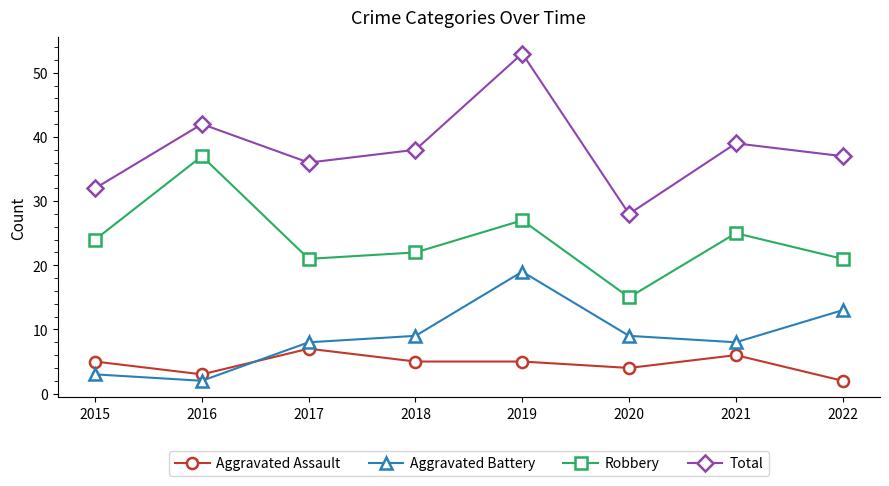

What is the approximate value of Aggravated Battery at 2019, to the nearest 5?

20